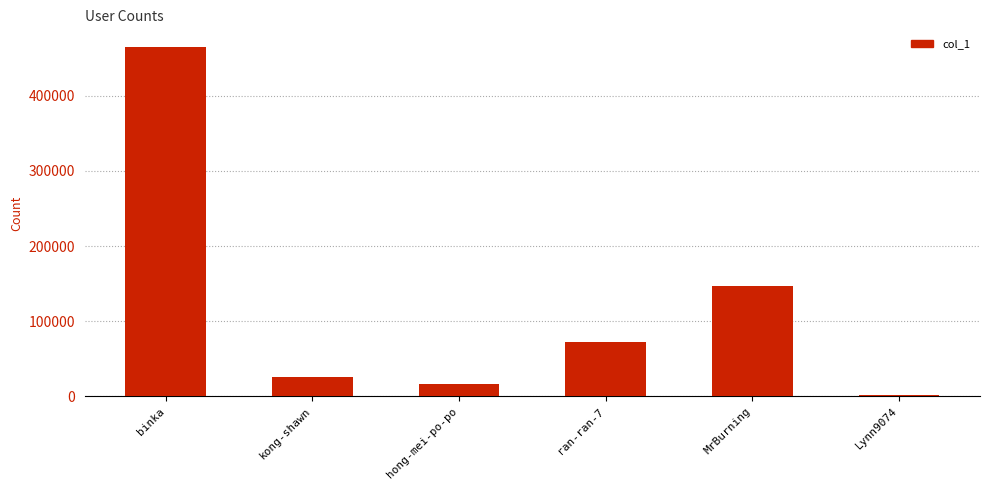

What is the difference between the maximum and second lowest values?

448545